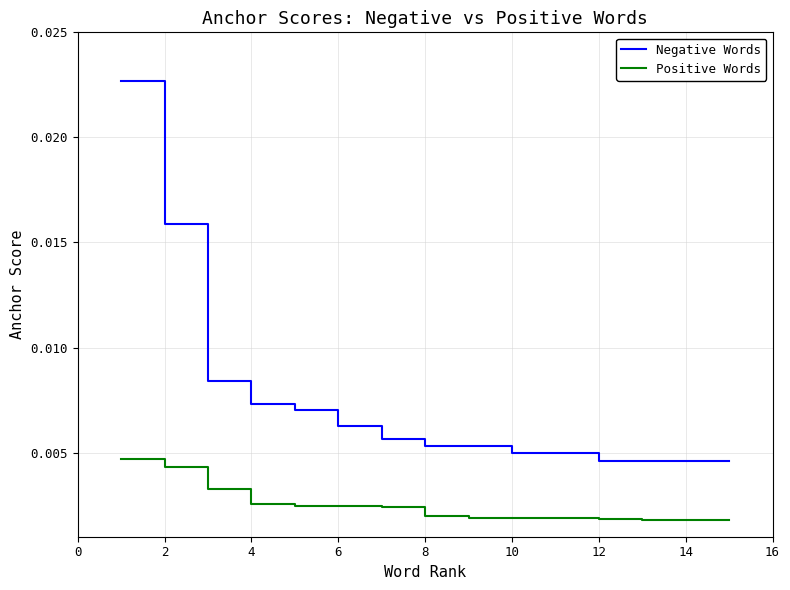

True or false: Negative Words and Positive Words cross at least once.

False